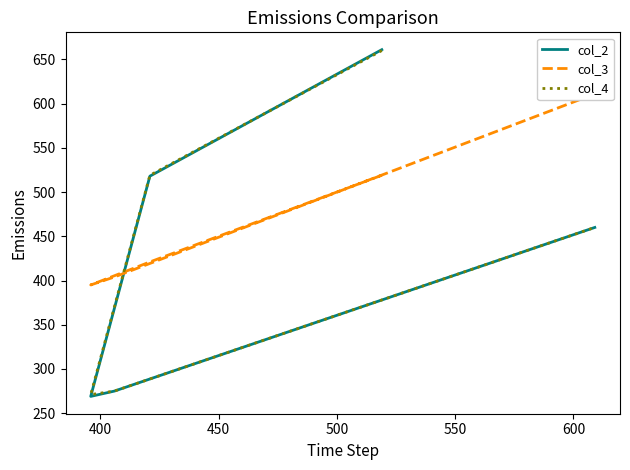

The value of col_4 at 550 is 792. True or false?

False